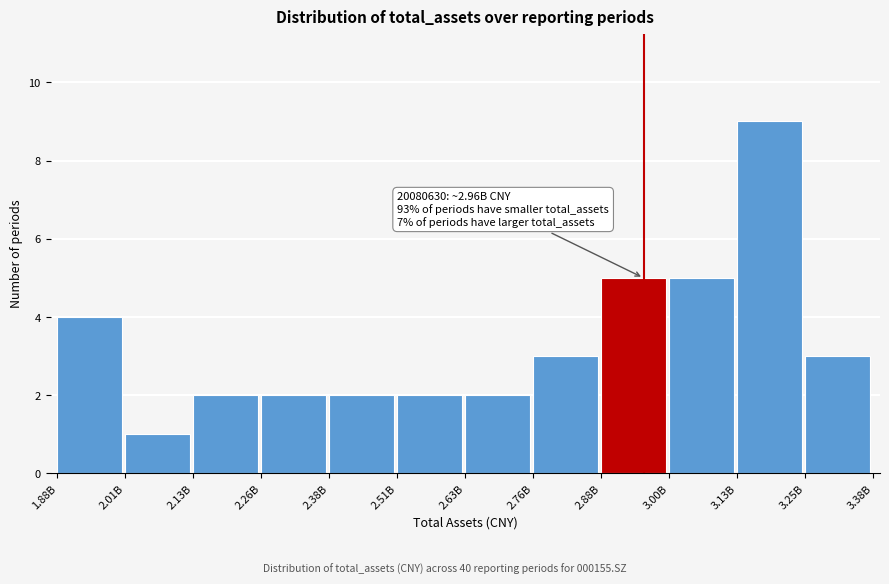

Reading right to left, what are all the values shown in this chart?

3.25B=3	3.13B=9	3.00B=5	2.88B=5	2.76B=3	2.63B=2	2.51B=2	2.38B=2	2.26B=2	2.13B=2	2.01B=1	1.88B=4